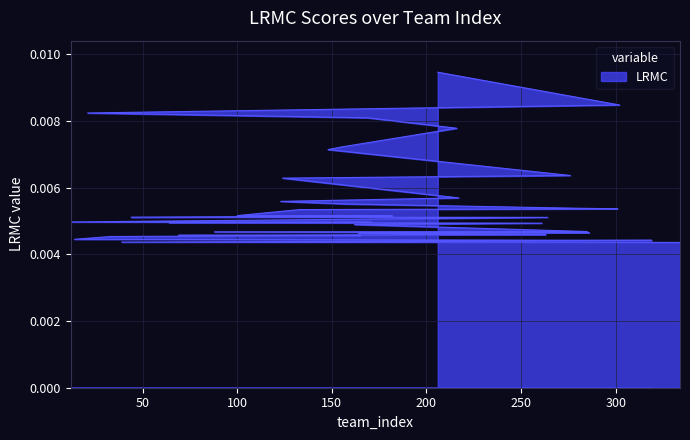

How many lines are shown in the chart?

1